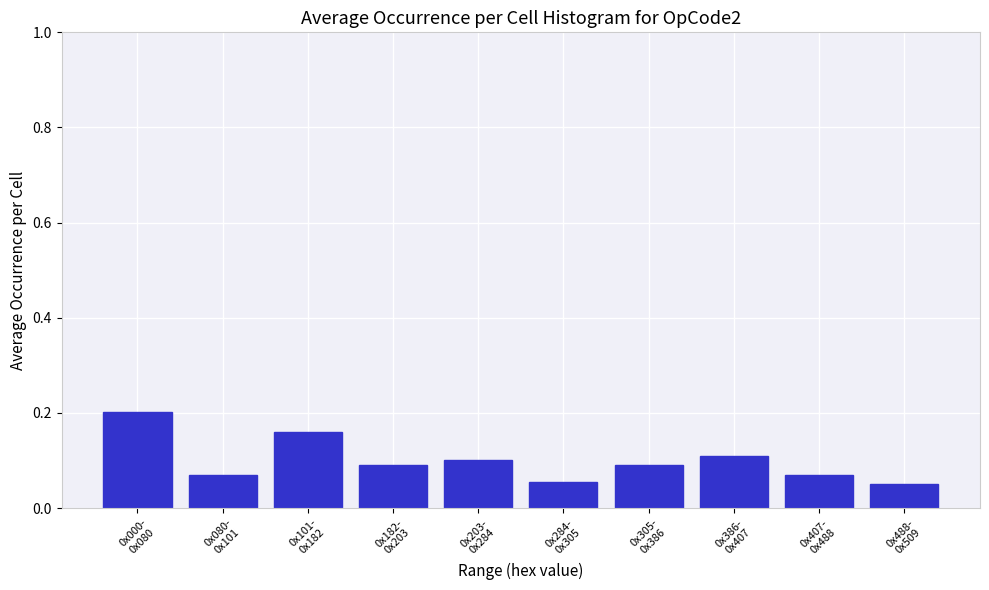

How many values are between 0 and 1?

10